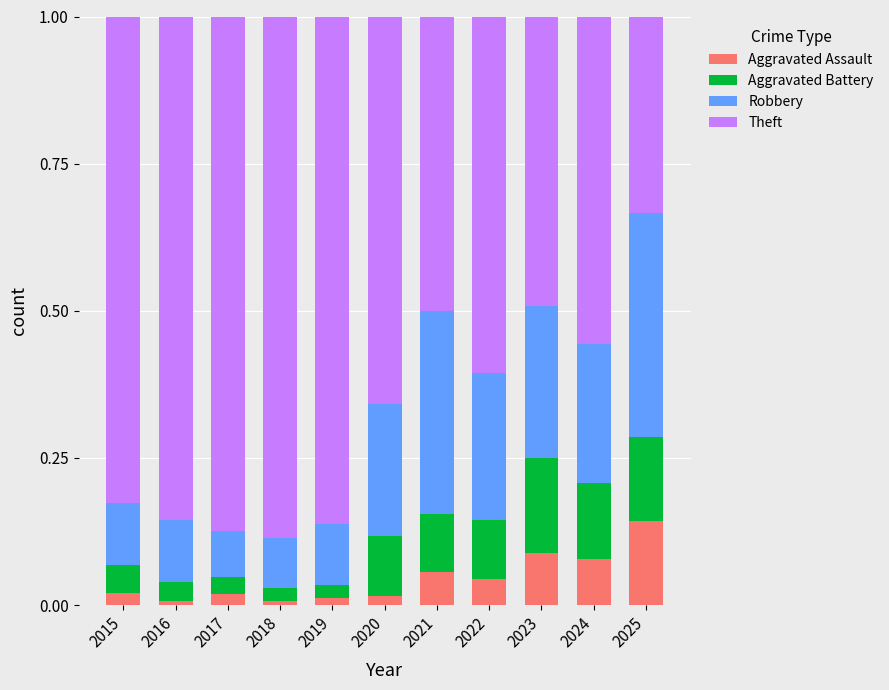

Are the bars horizontal?

No